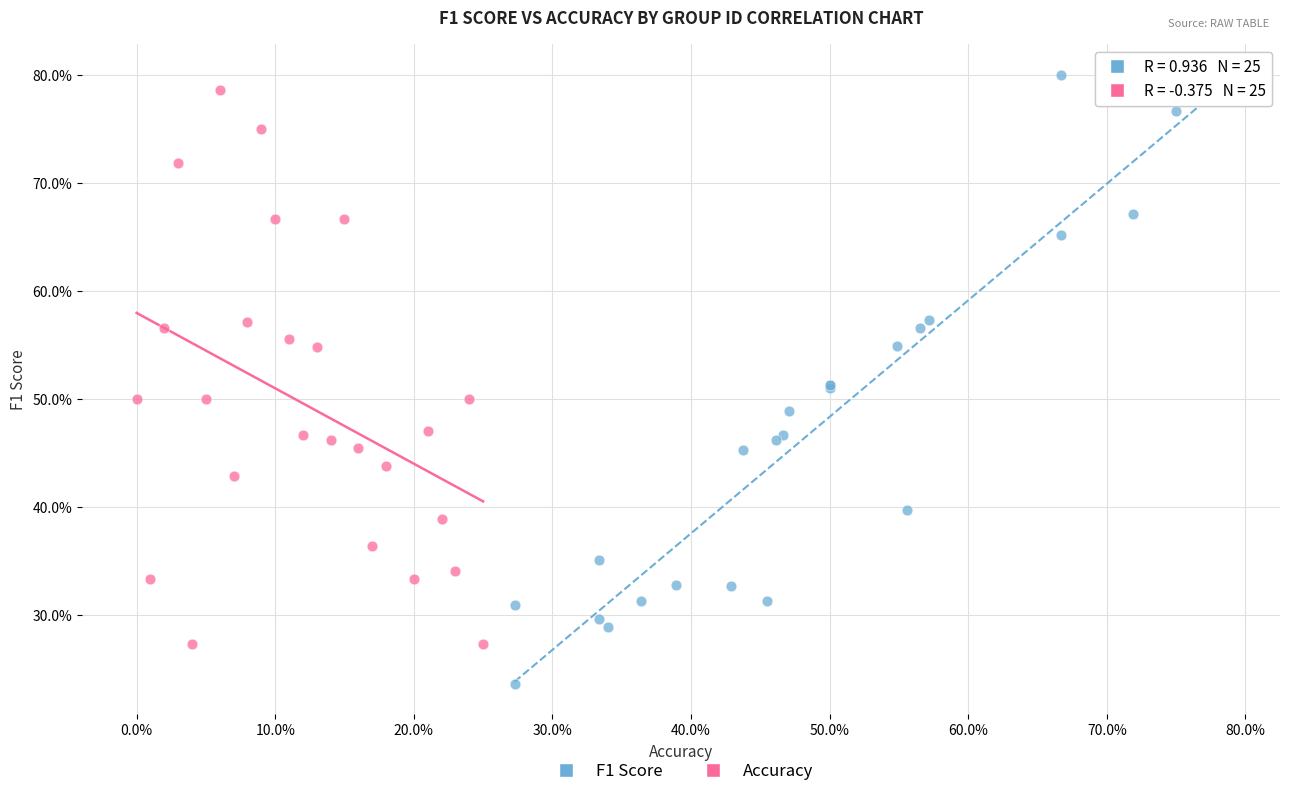

What are all the series names shown in the legend?

F1 Score, Accuracy